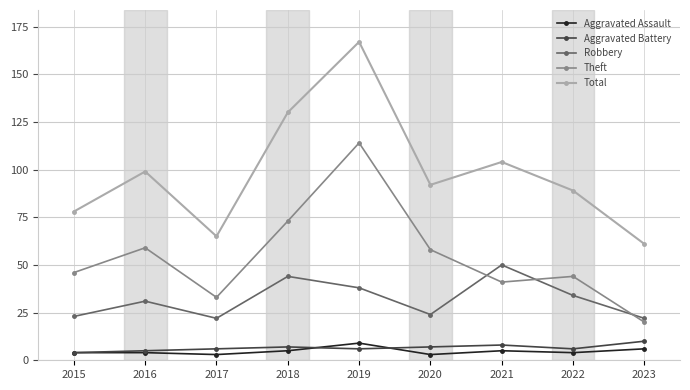

What is the average value of the Theft series?

54